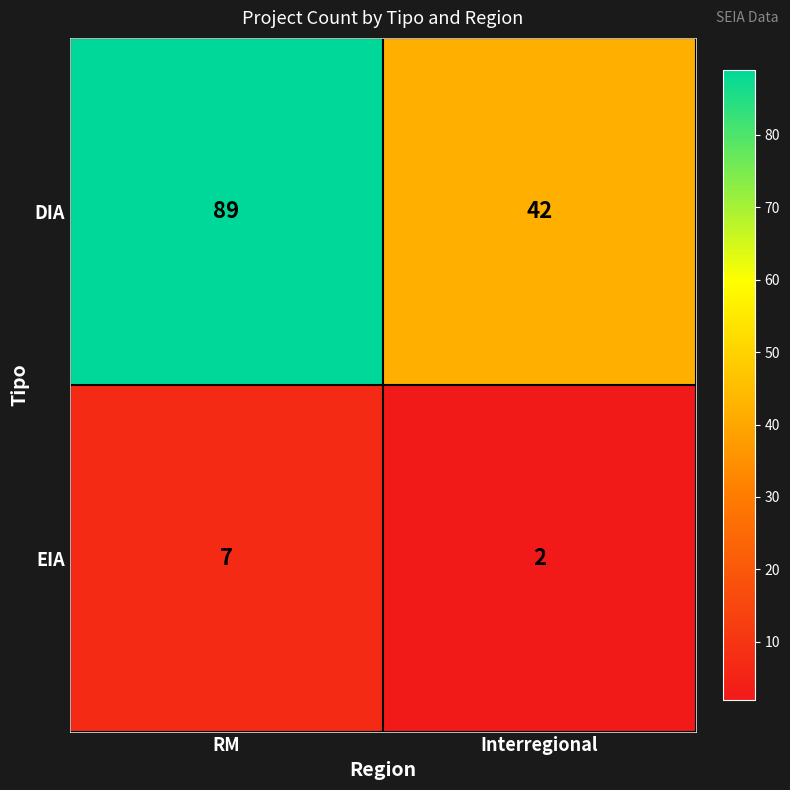

Is the value of EIA at RM greater than the value of DIA at Interregional?

No